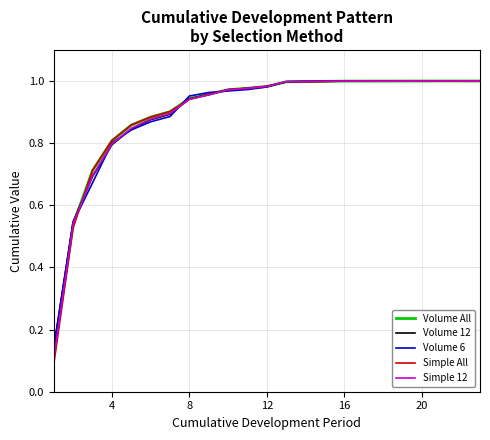

Which series has the largest range (max minus min)?

Simple All